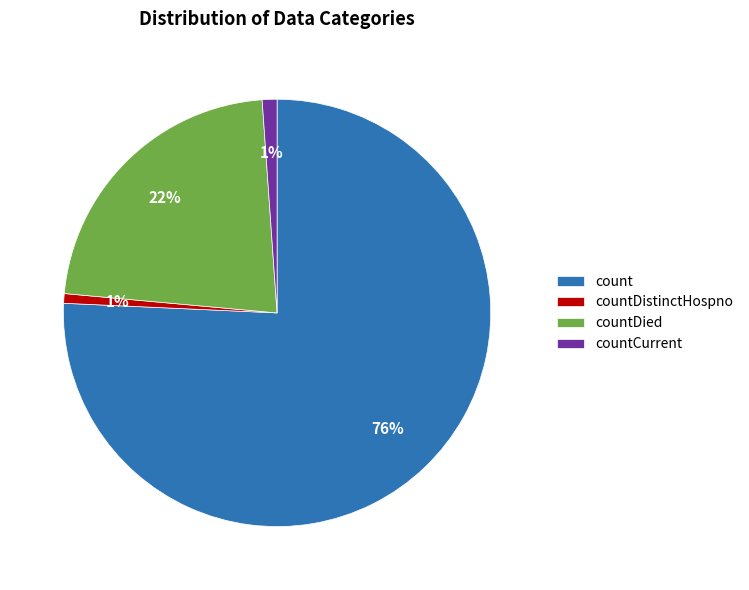

Combined, do countDied and countCurrent account for over 50%?

No